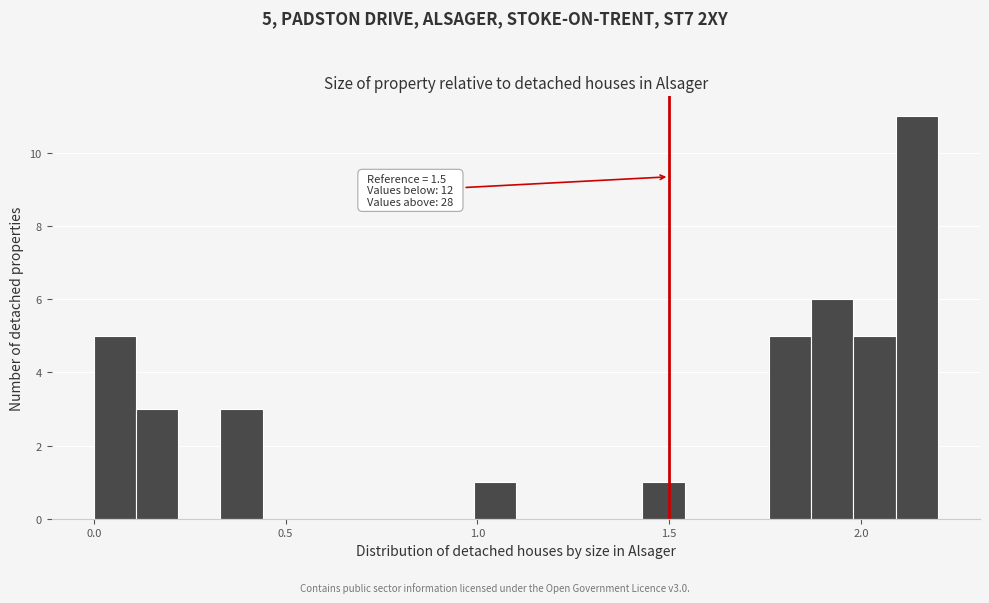

Read against the x-axis, roughly where is the centre of the tallest bar?

2.15